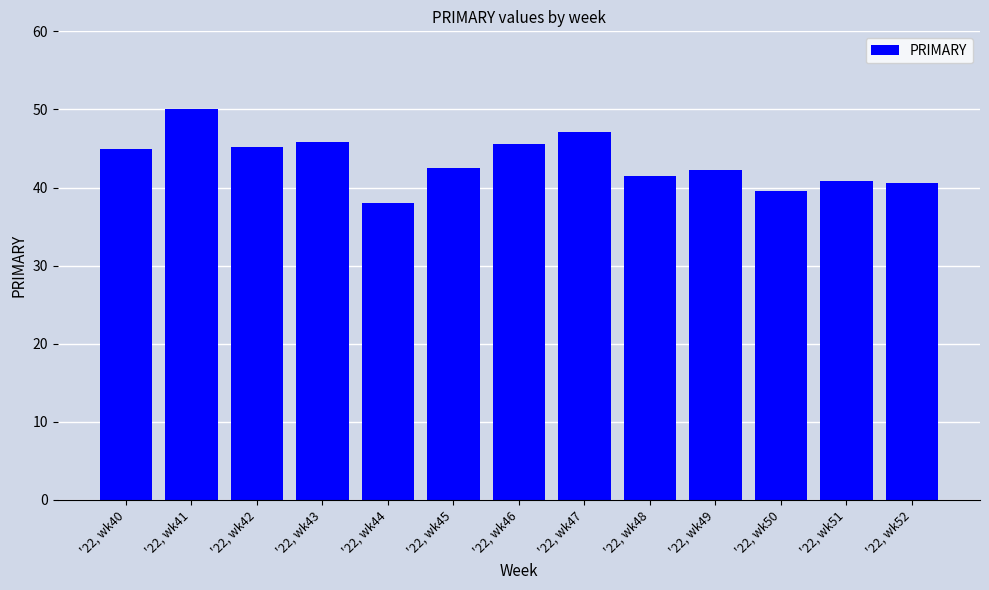

The value at '22, wk46 is 45.5. True or false?

True